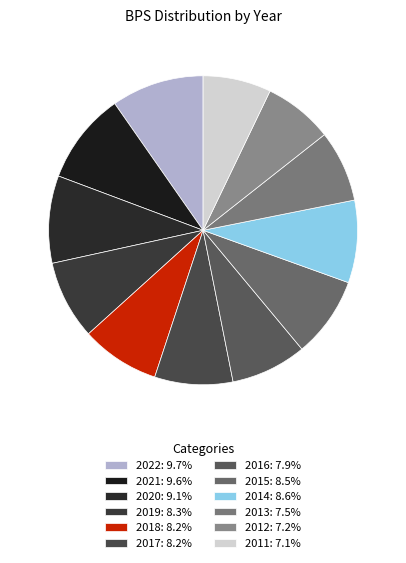

To the nearest percent, what is the combined percentage of 2017 and 2013?

16%